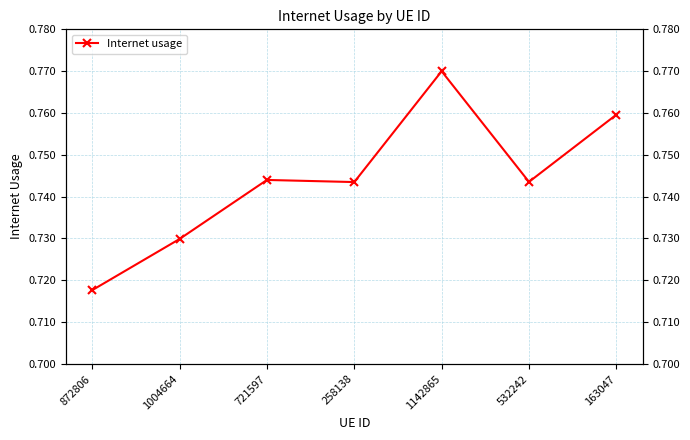

What is the difference between the values at 1142865 and 872806?

0.1